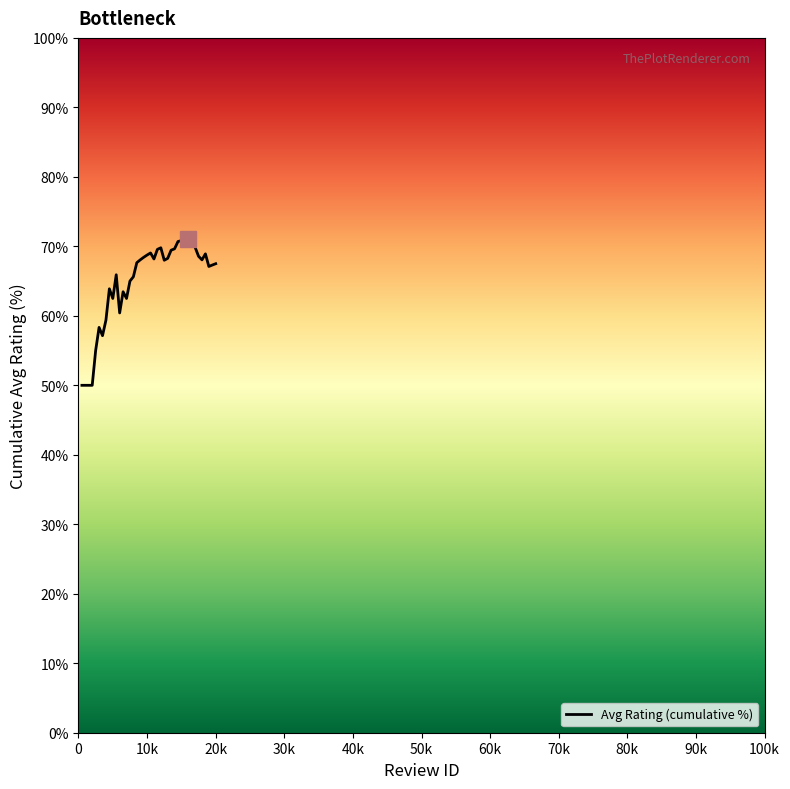

What is the difference between the maximum and minimum values?

21.1